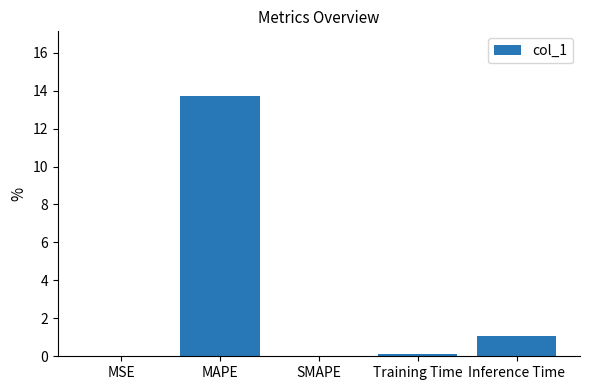

What is the greatest value displayed?

13.7